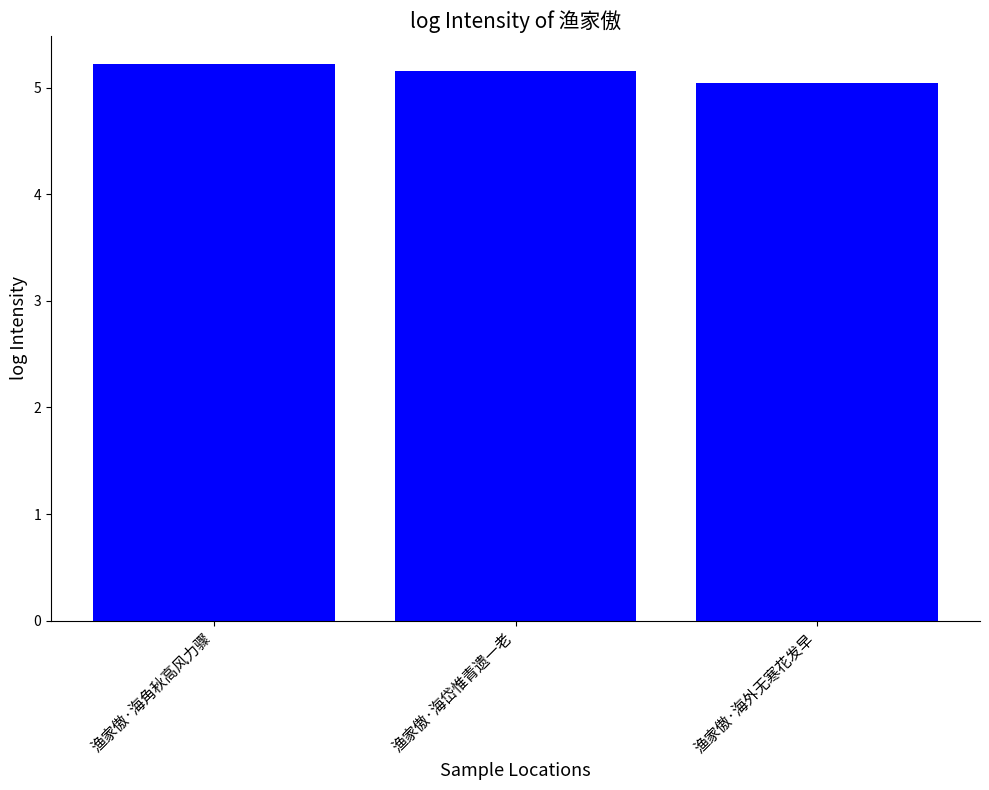

Is it true that the value at 渔家傲·海岱惟青遗一老 is 3.1?

False